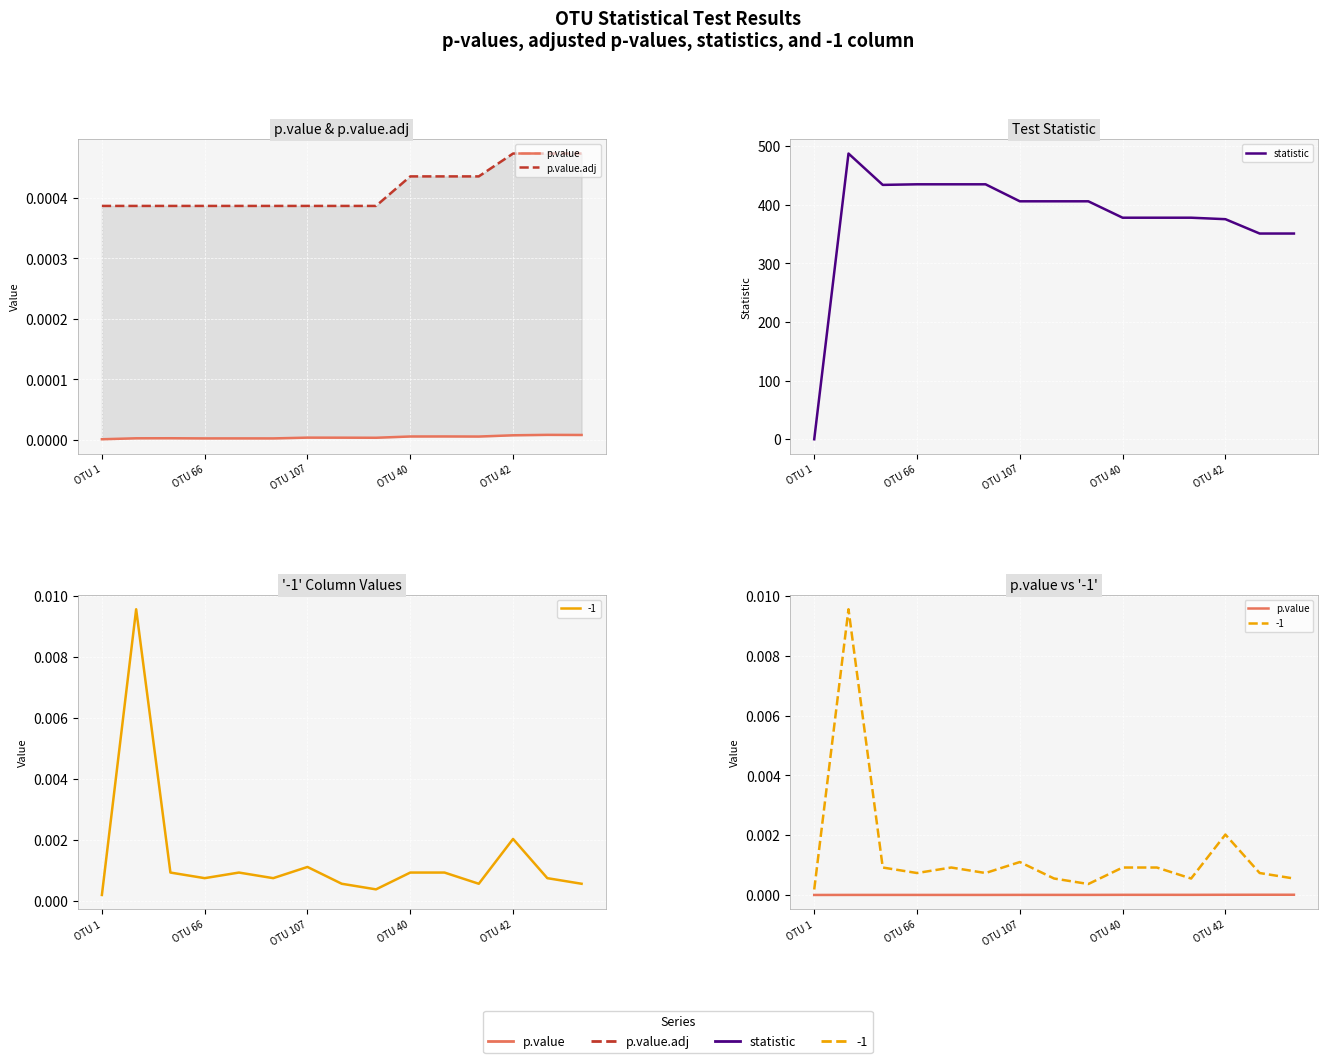

At which label is p.value closest to 0?

OTU 1